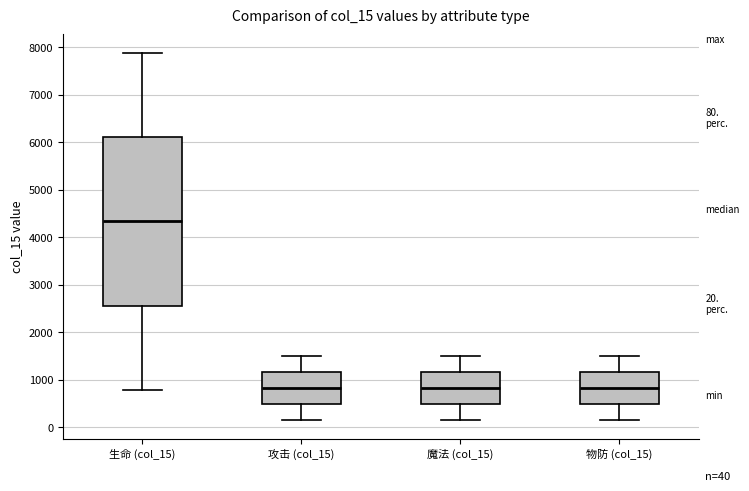

Which box is the tallest, from its lower edge to its upper edge?

生命 (col_15)